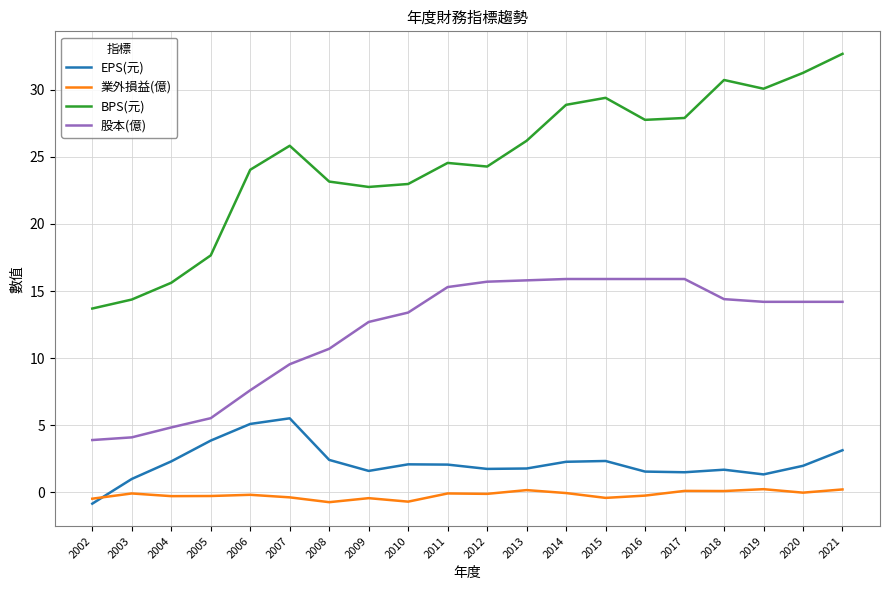

What is the maximum value for EPS(元)?

5.5